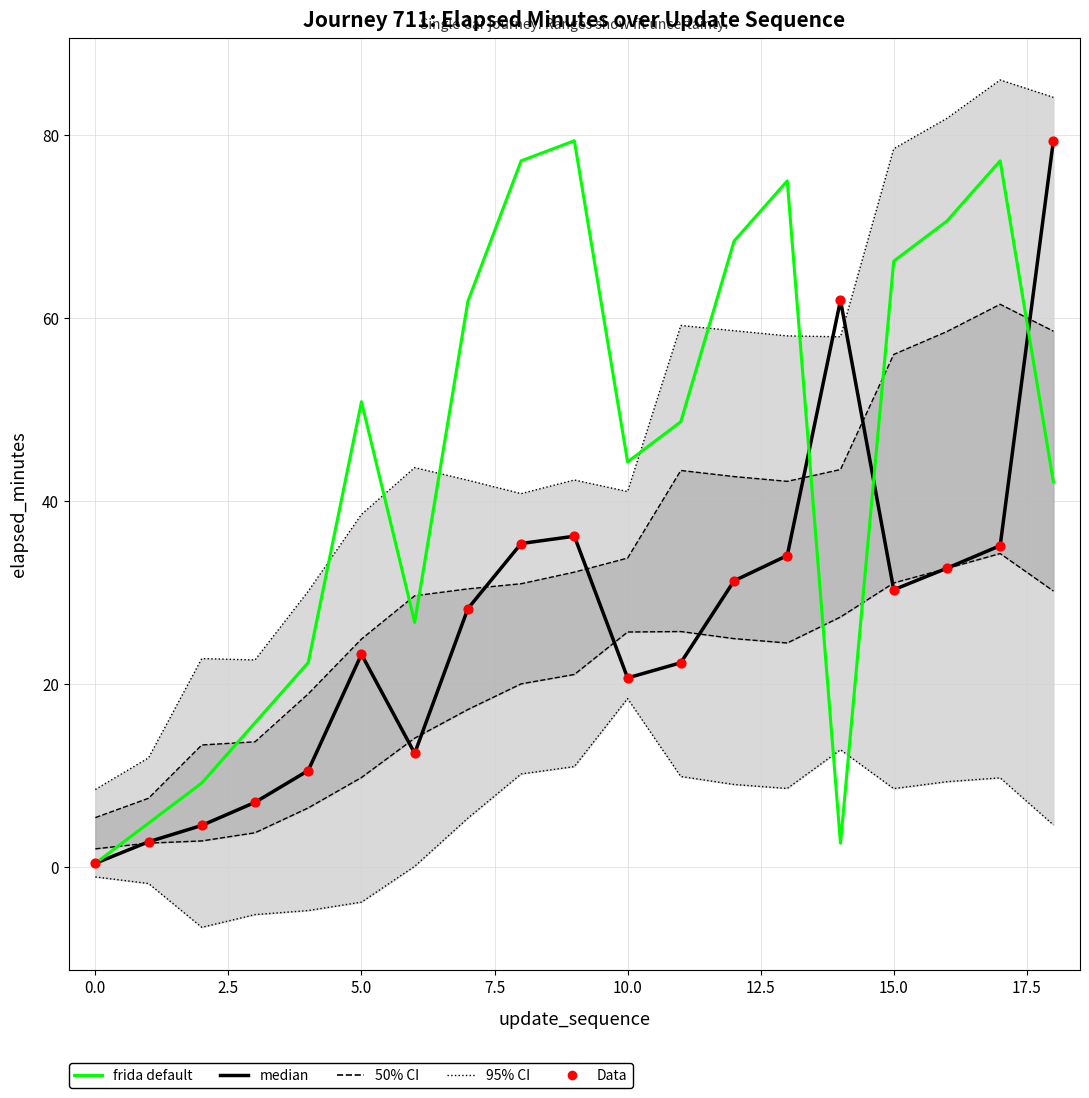

At how many categories does at least one series exceed 70?

6